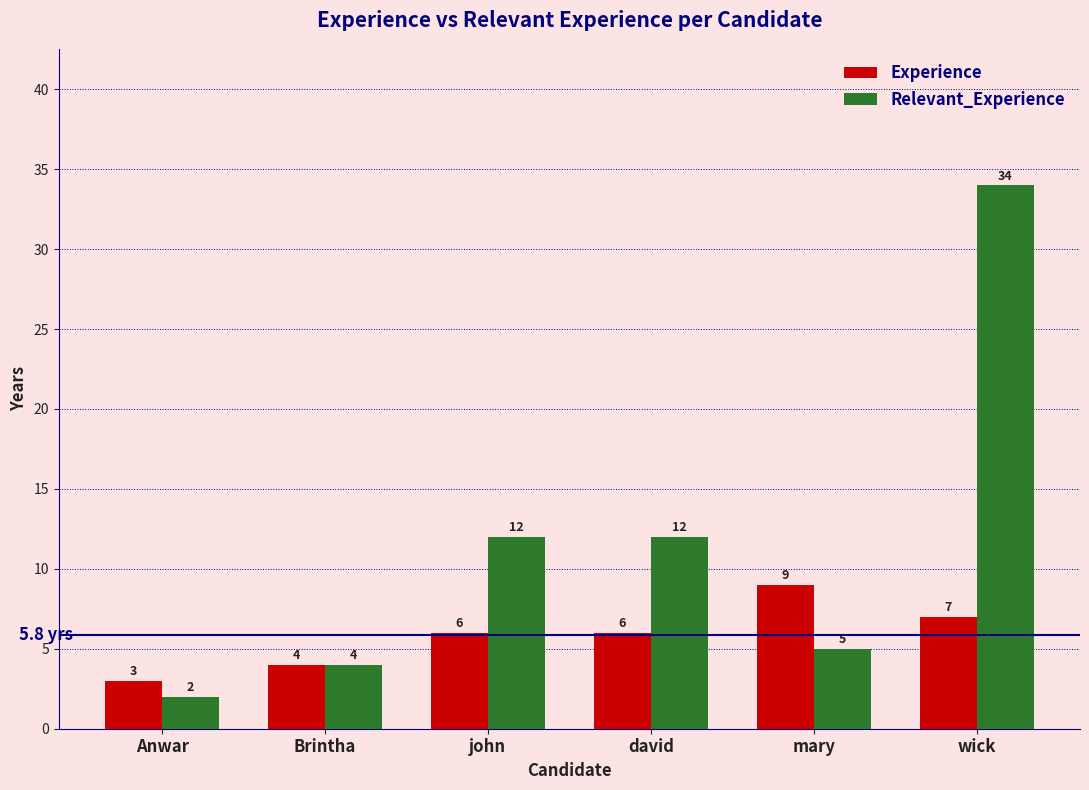

The value of Relevant_Experience at wick is 8. True or false?

False